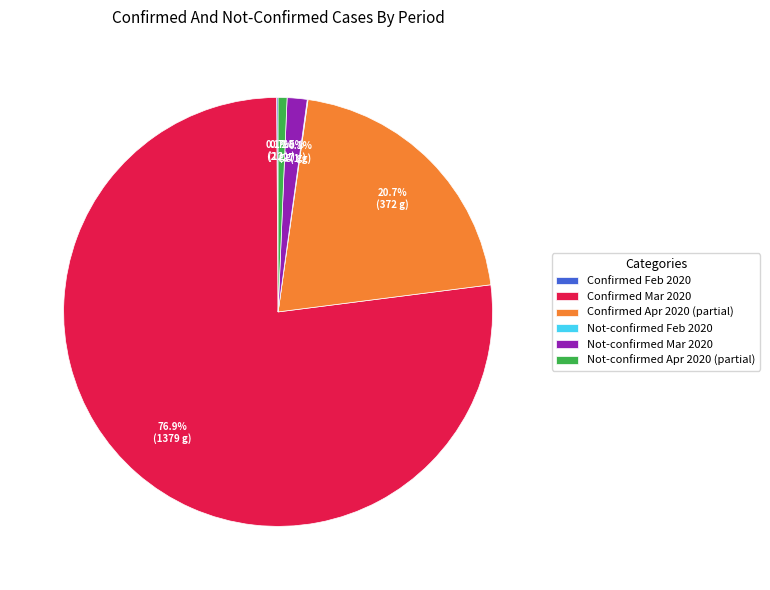

Between Confirmed Mar 2020 and Not-confirmed Apr 2020 (partial), which is larger?

Confirmed Mar 2020